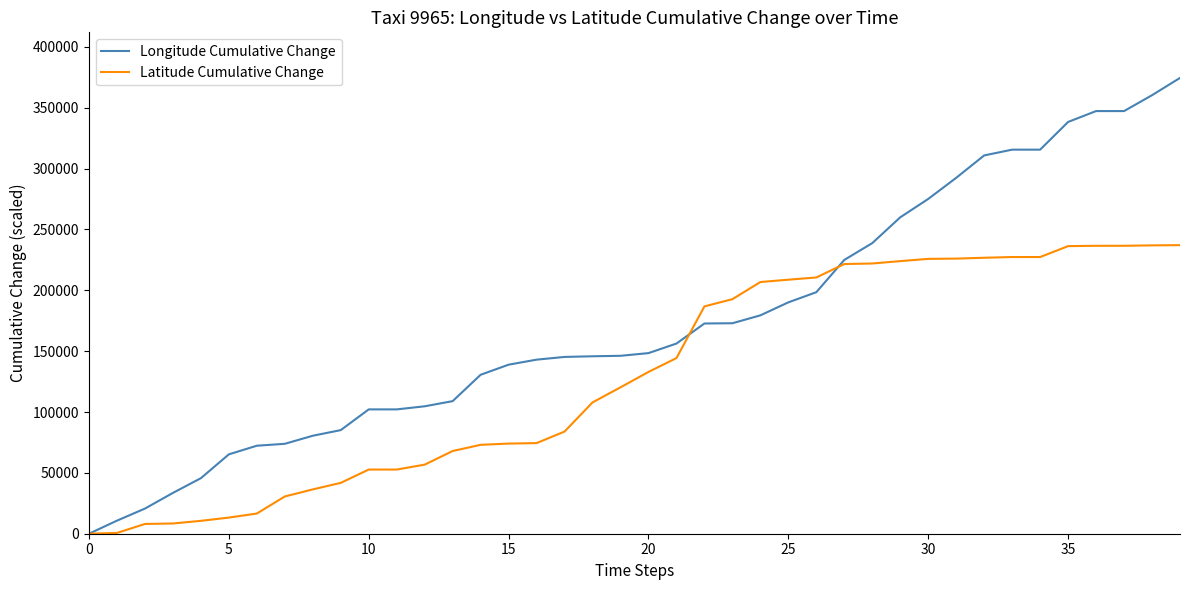

What is the difference between the second highest and minimum values in the Latitude Cumulative Change series?

236950.0